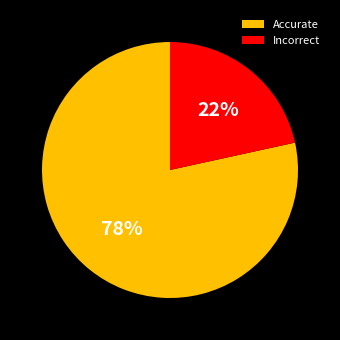

Count the number of slices in the pie.

2